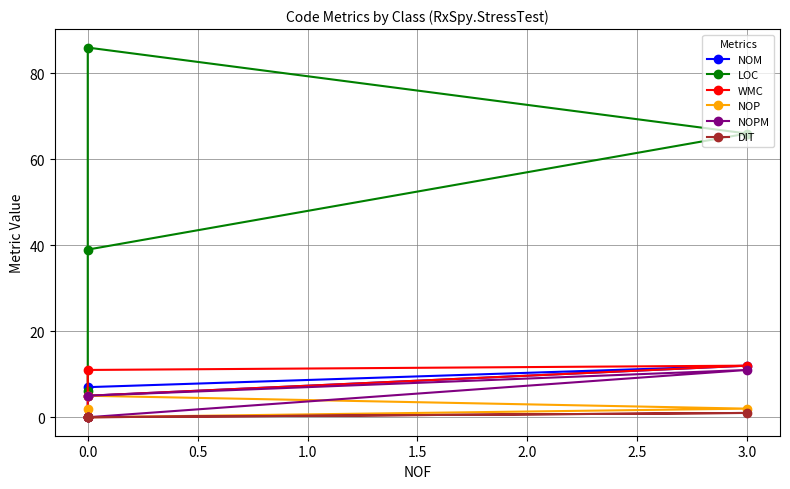

Which series has the largest total across all categories?

LOC